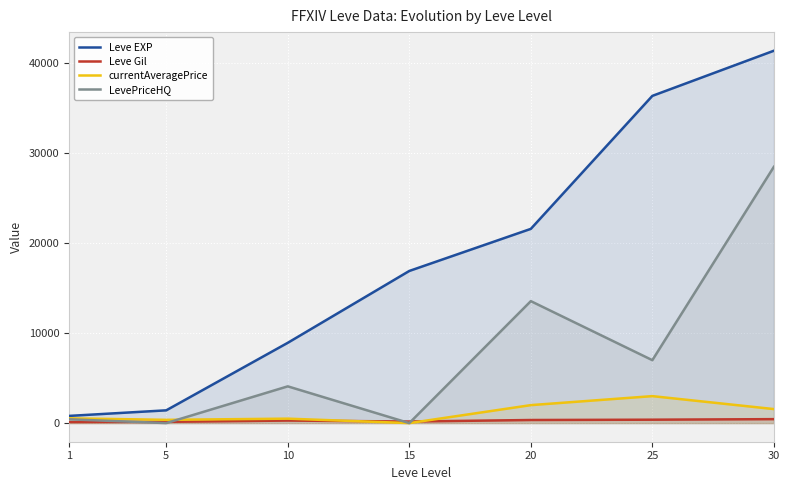

The value of LevePriceHQ at 30 is 28500.0. True or false?

True